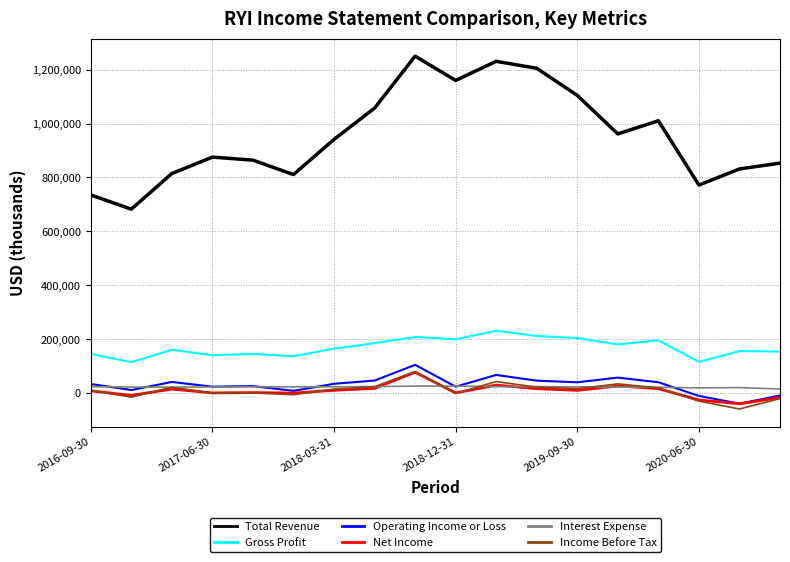

True or false: Total Revenue and Operating Income or Loss cross at least once.

False